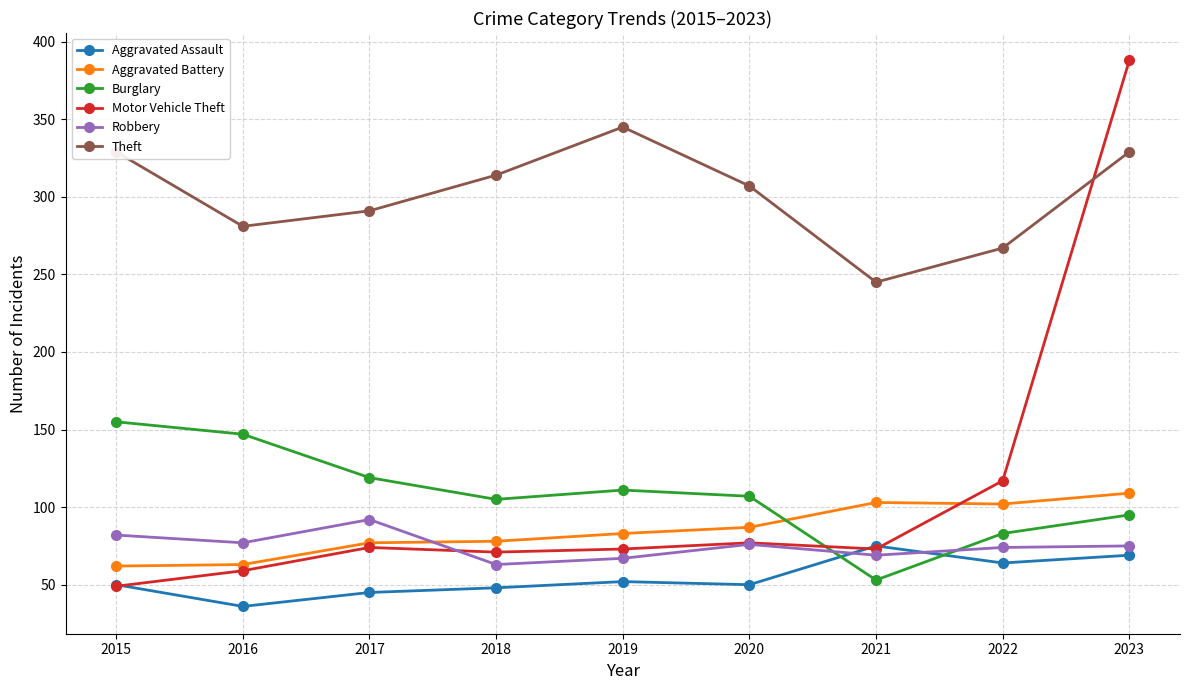

What is the spread (max minus min) of values at 2016?

245